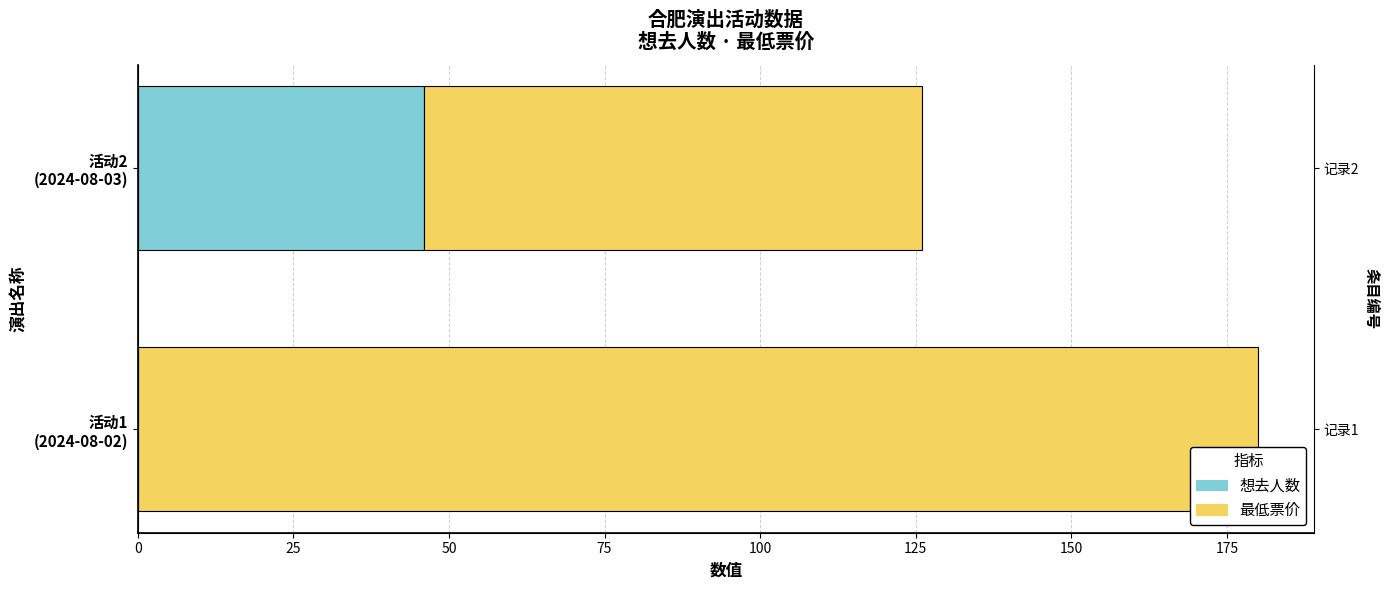

How many bars are there in each group?

2